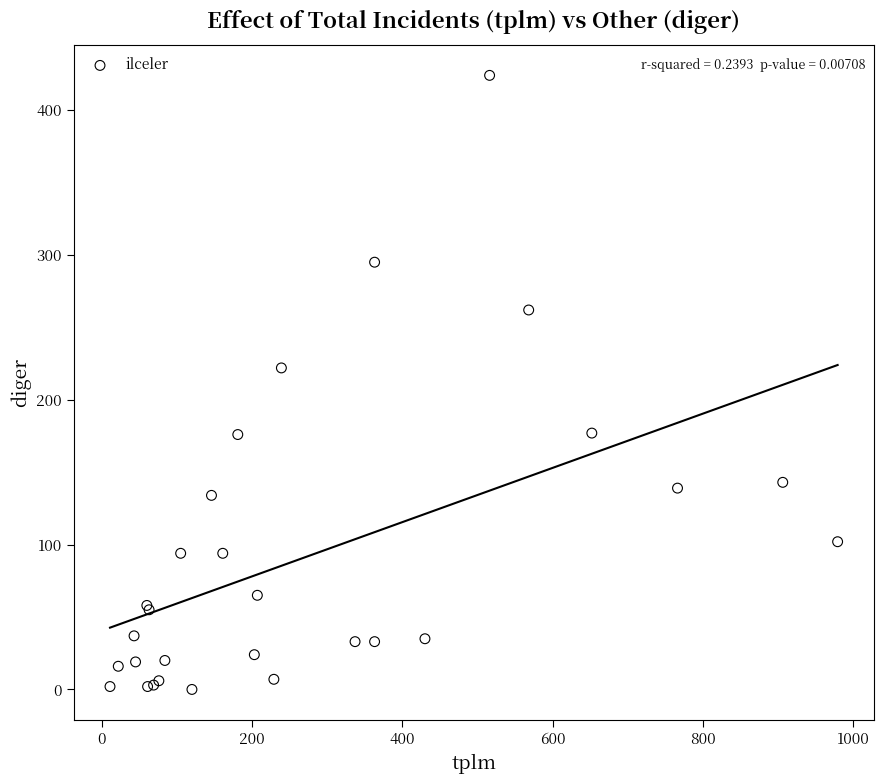

What Y value in the scatter plot is closest to 212?

222